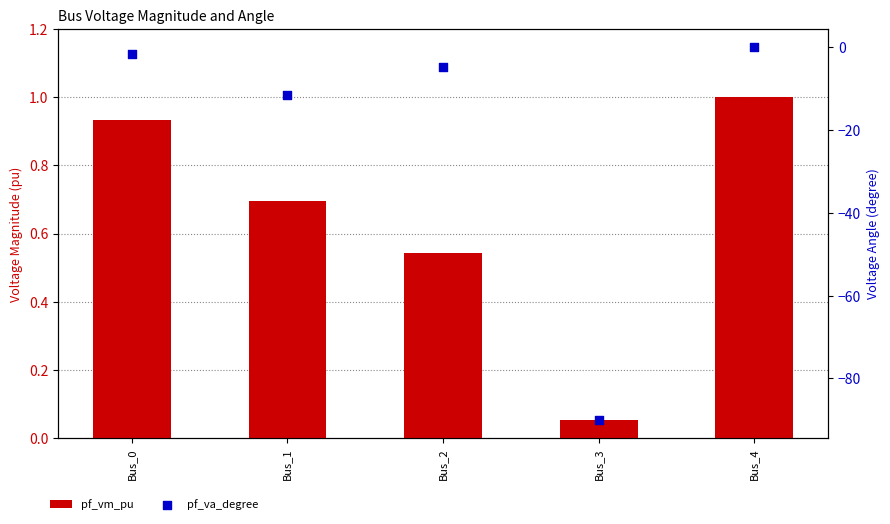

Which series reaches the maximum Y coordinate?

pf_vm_pu